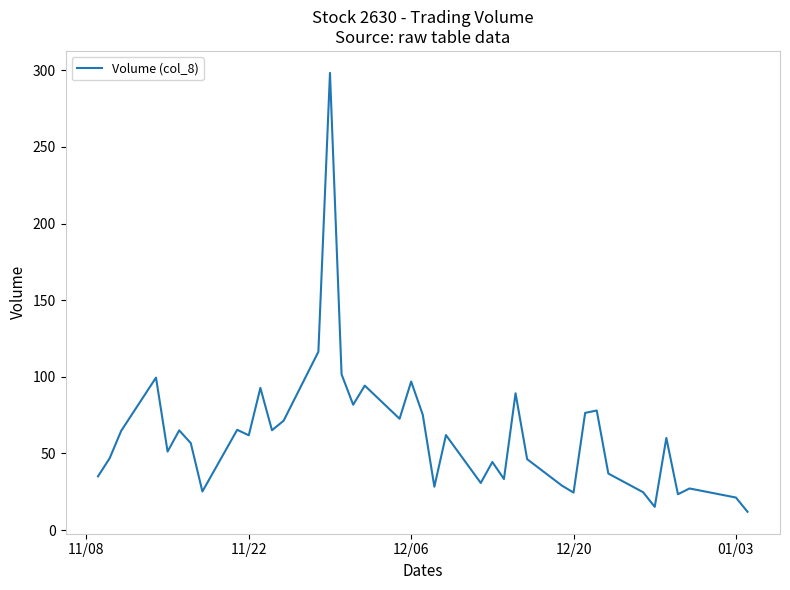

What is the difference between the maximum and minimum values?

286.3